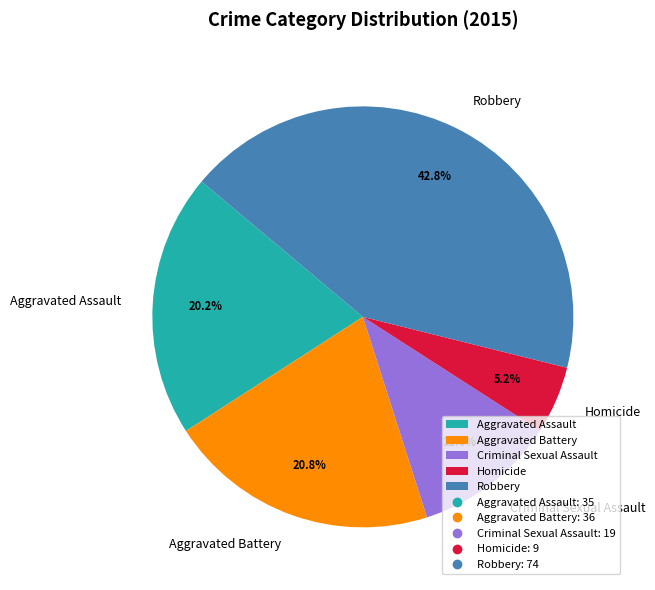

How many slices are in this pie chart?

5